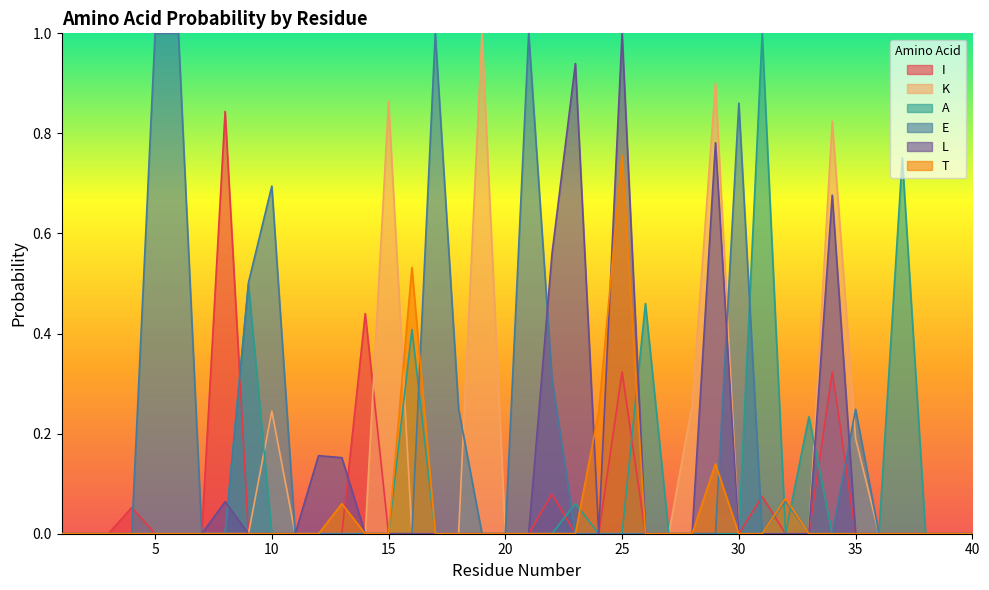

List the labels in order of K value, largest first.

19, 29, 15, 34, 28, 10, 35, 1, 2, 3, 4, 5, 6, 7, 8, 9, 11, 12, 13, 14, 16, 17, 18, 20, 21, 22, 23, 24, 25, 26, 27, 30, 31, 32, 33, 36, 37, 38, 39, 40